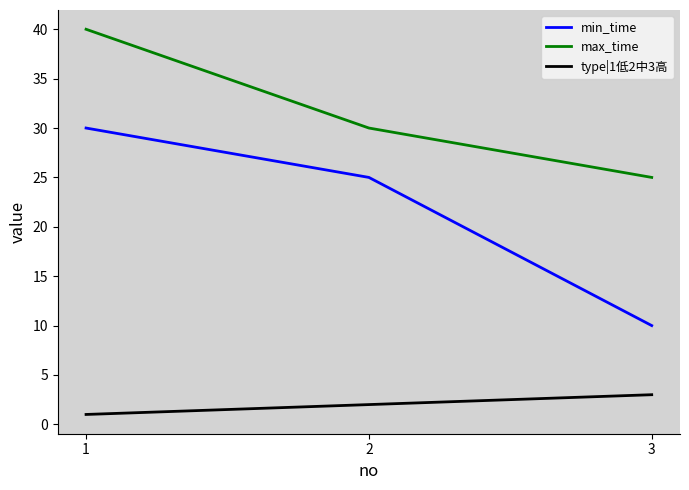

List the series in order of their overall mean, lowest first.

type|1低2中3高, min_time, max_time